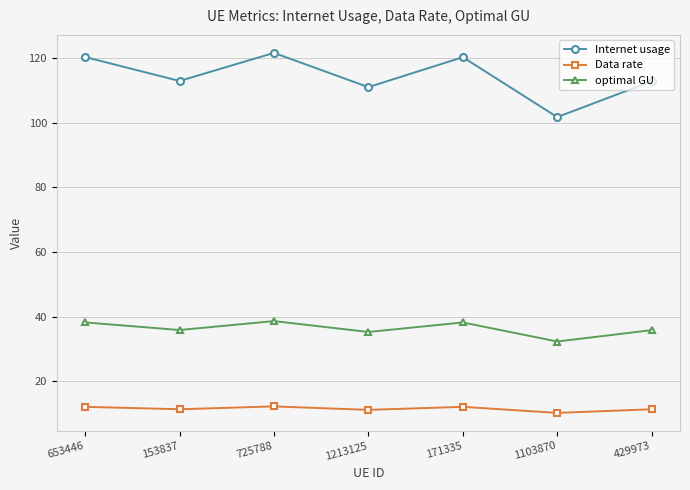

Which series has the widest spread of values?

Internet usage